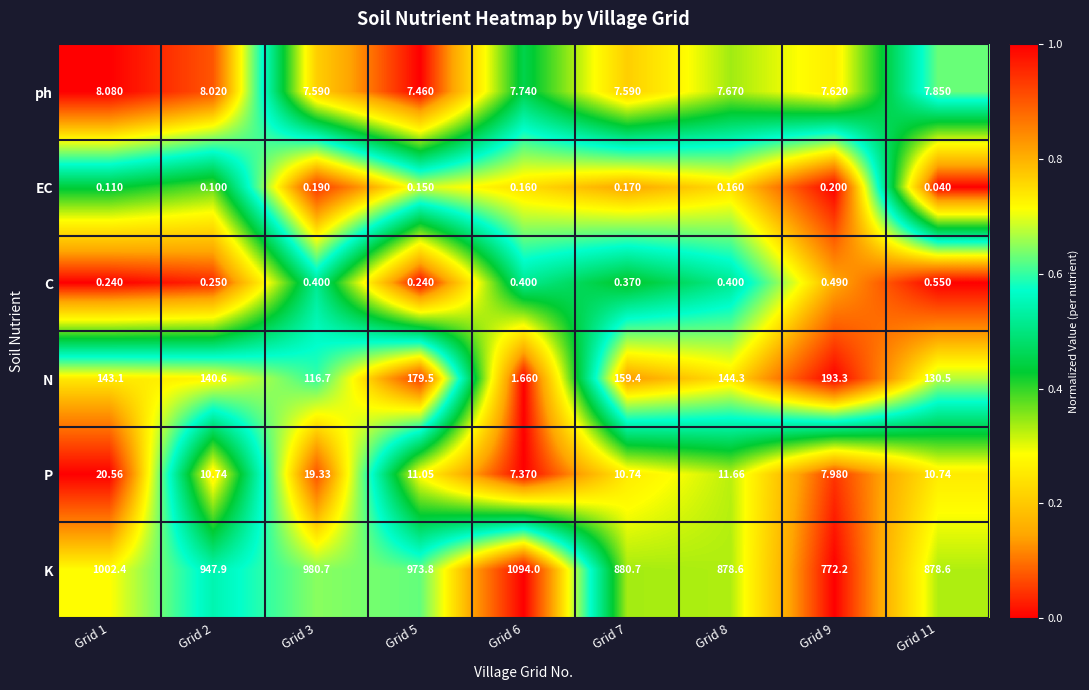

What is the difference between the highest and lowest values at Grid 3?

980.5